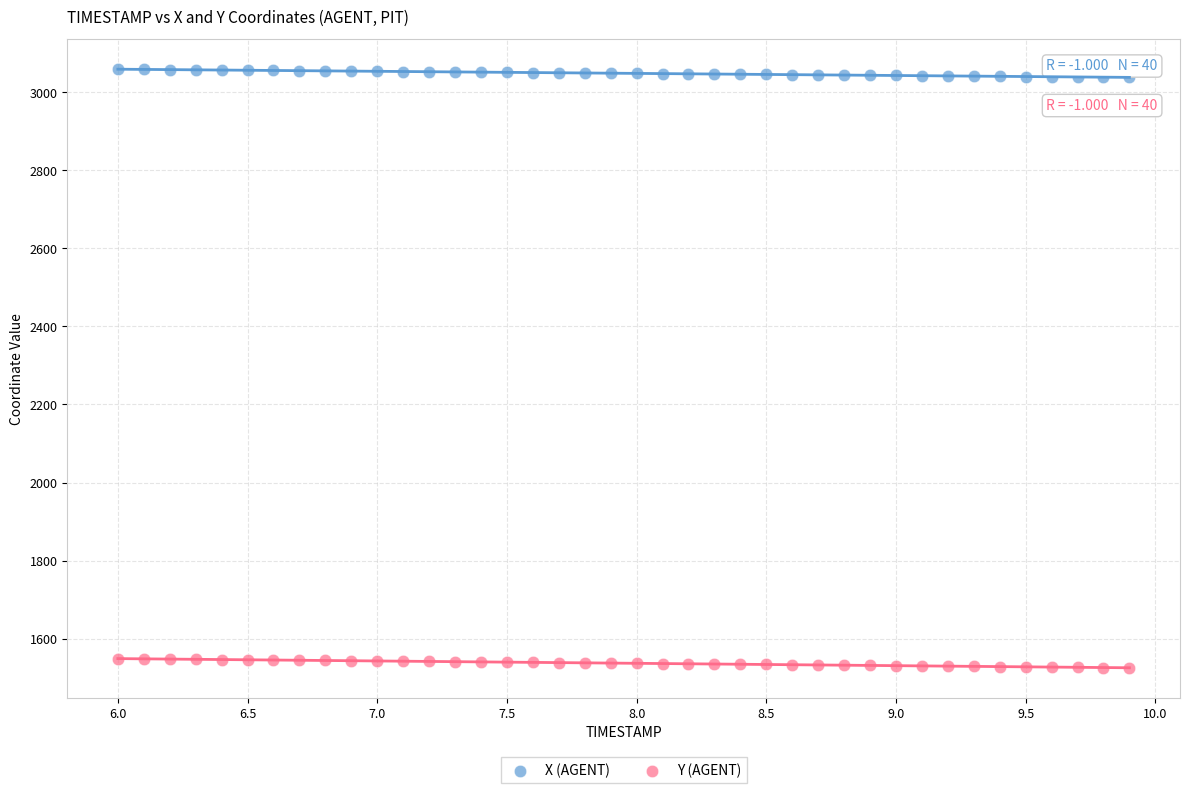

Which series has the largest Y range (max minus min)?

Y (AGENT)